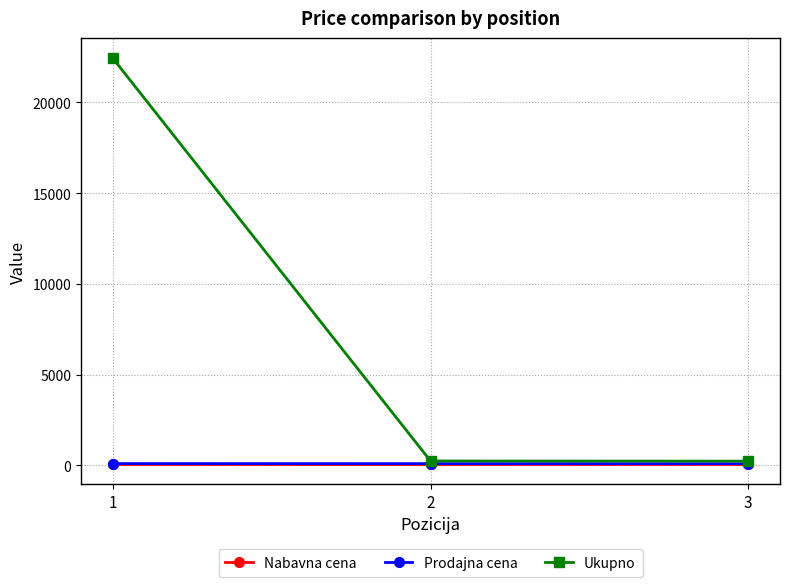

What is the average value of the Prodajna cena series?

97.8